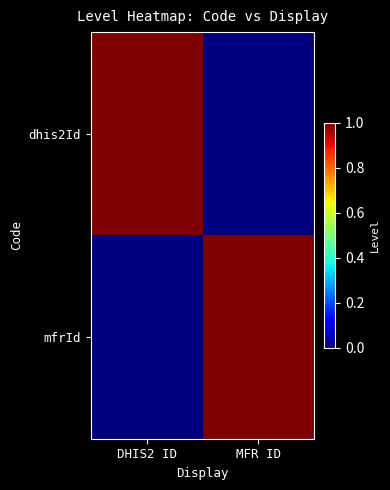

Reading left to right, what are all the values shown in this chart?

dhis2Id: DHIS2 ID=1	MFR ID=0
mfrId: DHIS2 ID=0	MFR ID=1